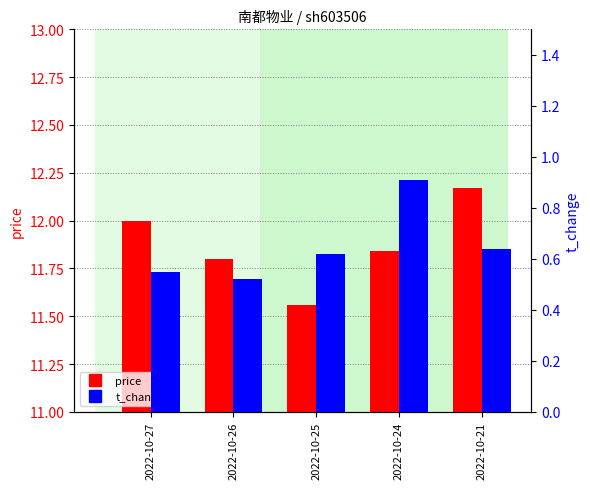

The value of t_change at 2022-10-24 is 0.3. True or false?

False